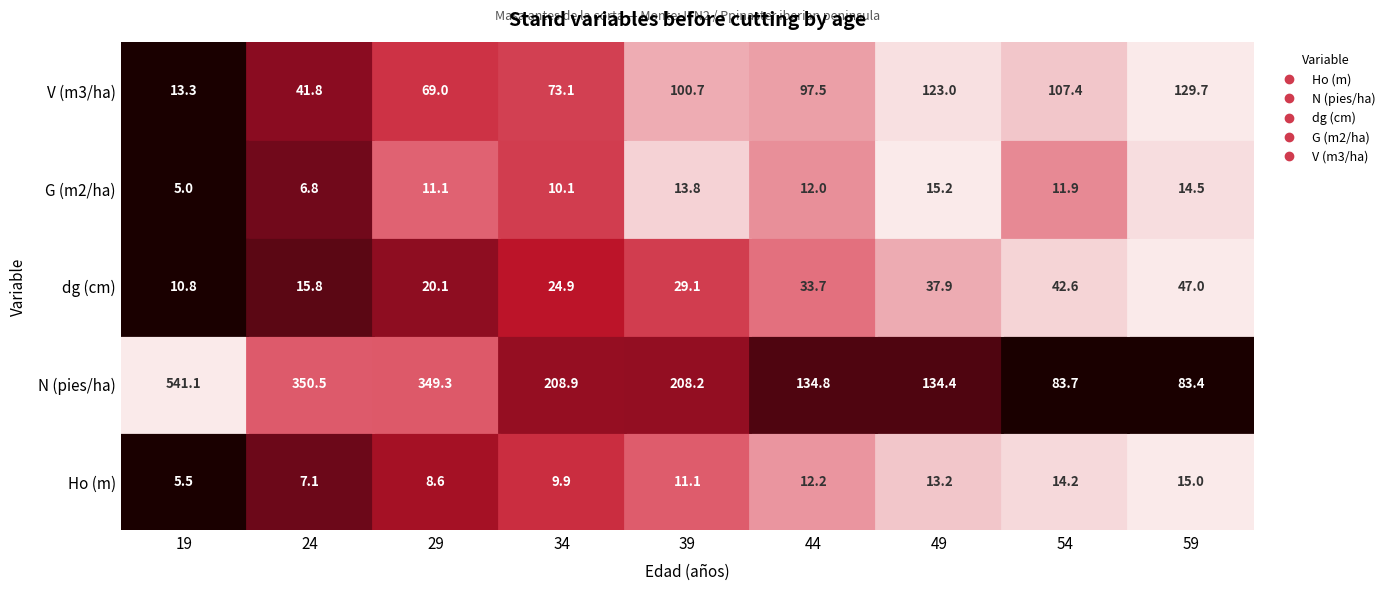

Is the value of V (m3/ha) at 39 greater than the value of dg (cm) at 39?

Yes